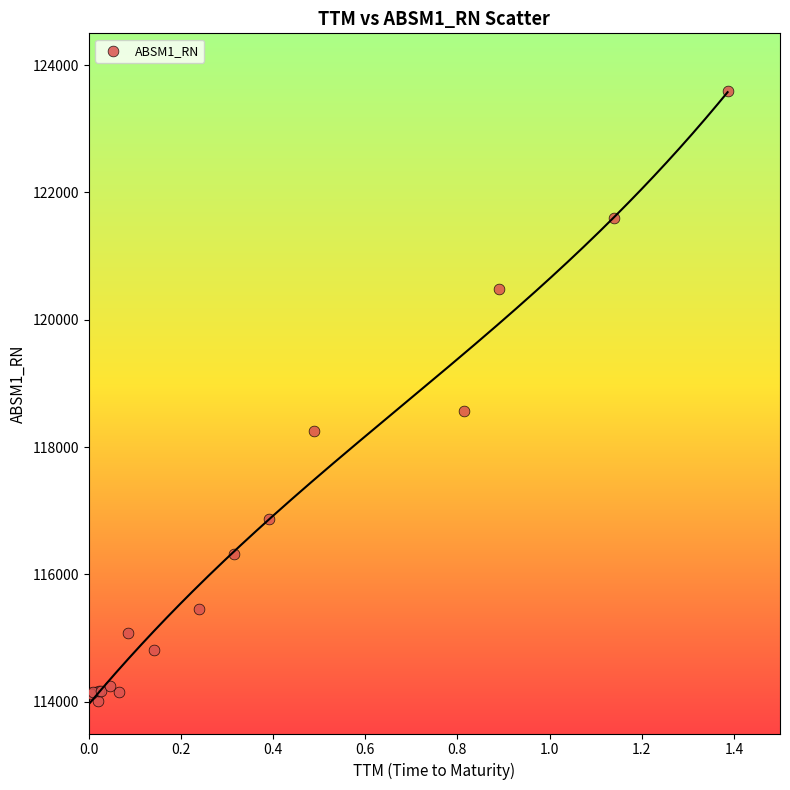

What Y value in the scatter plot is closest to 118799?

118561.1